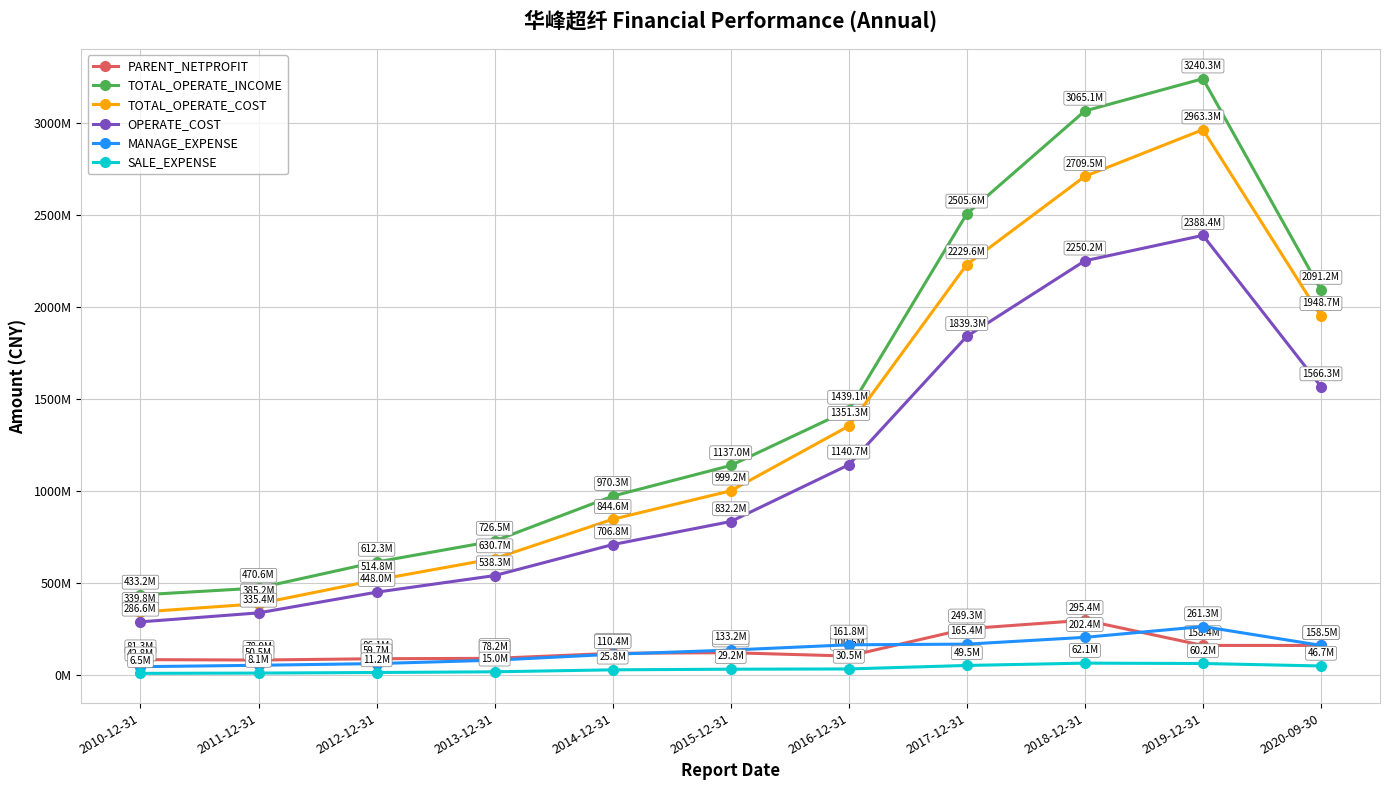

What is the label of the 6th point from the left?

2015-12-31